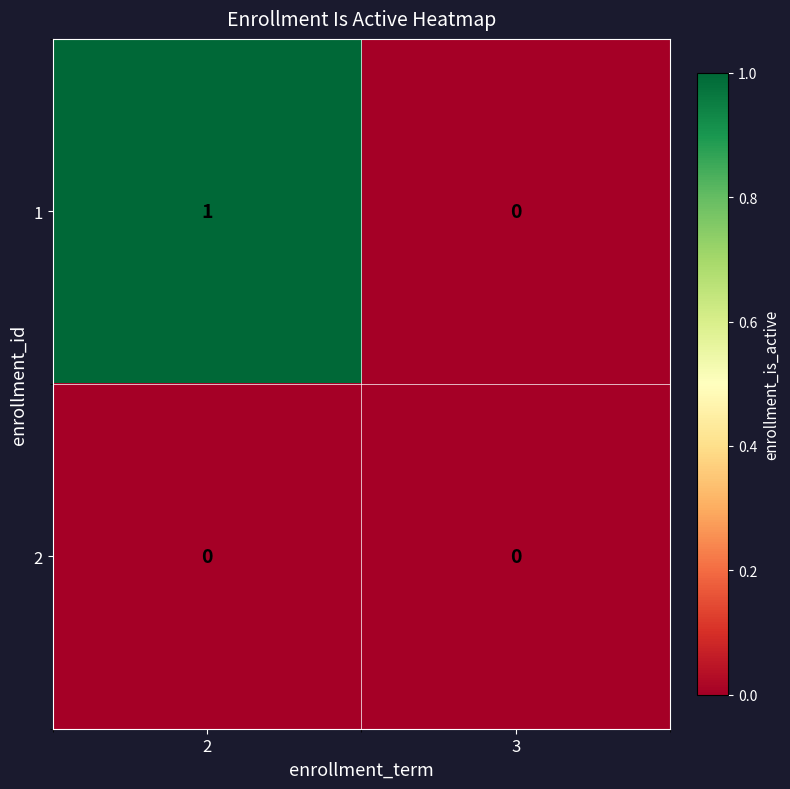

Which series has the largest range (max minus min)?

1